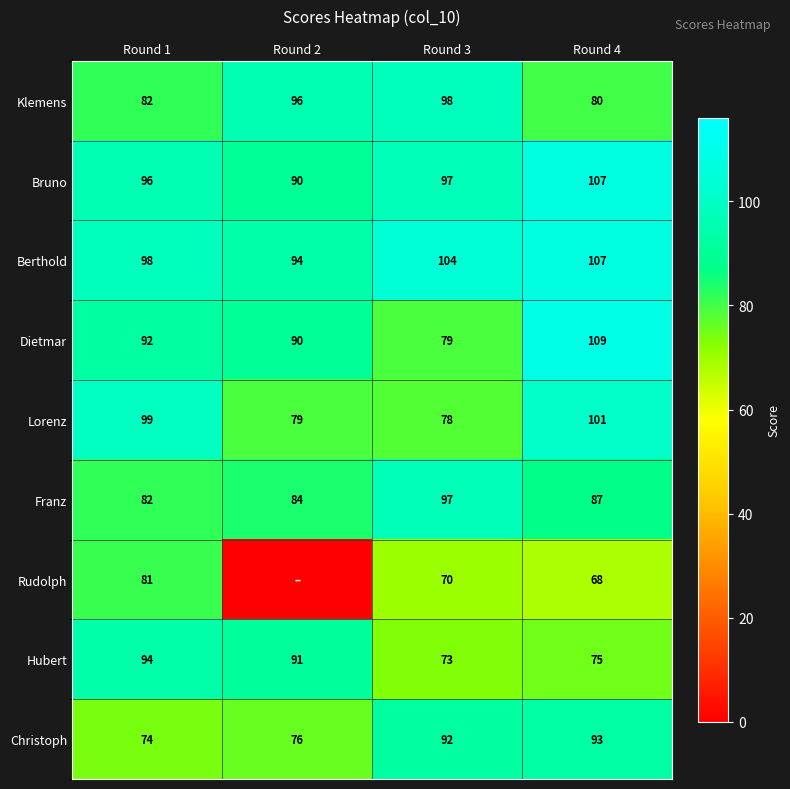

At how many categories does at least one series exceed 64?

4